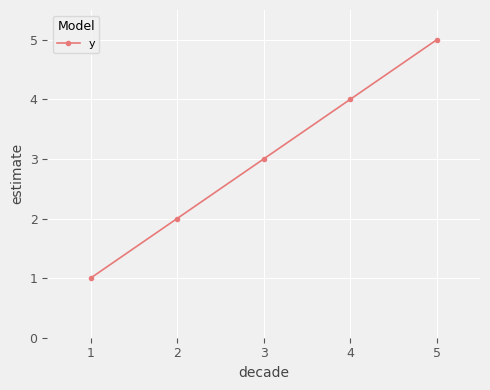

What is the maximum value shown in the chart?

5